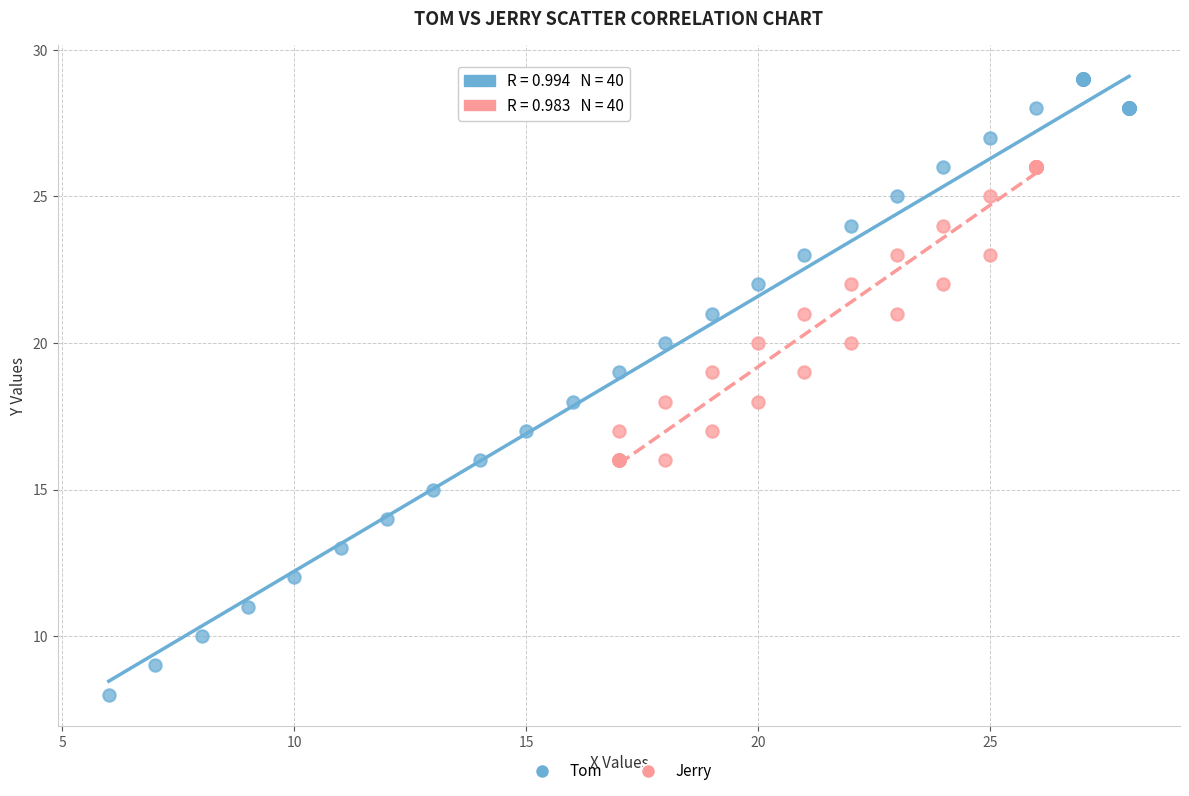

What are all the series names shown in the legend?

Tom, Jerry